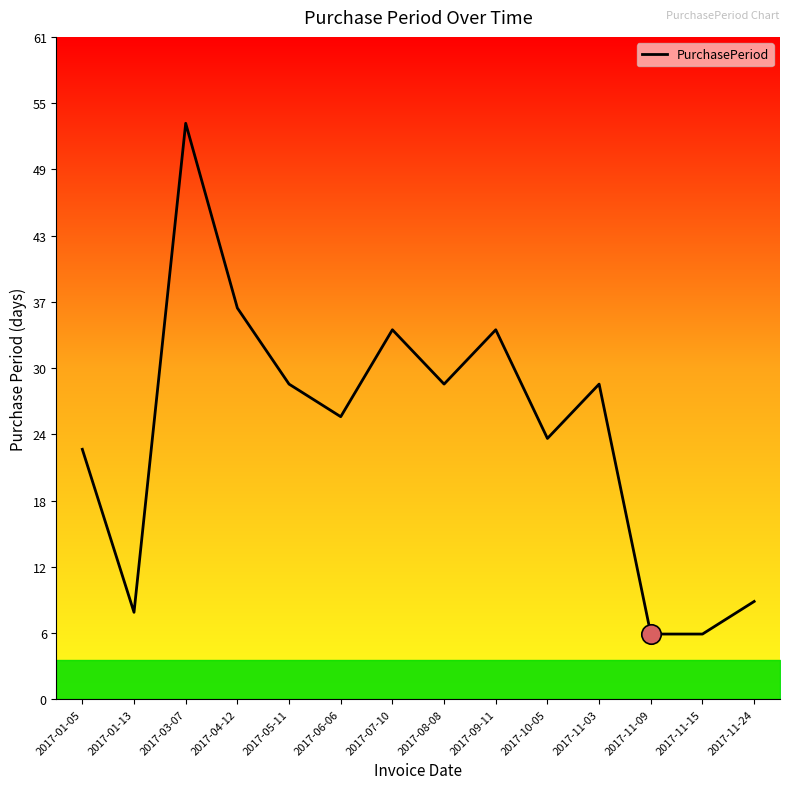

Rank the categories by value from lowest to highest.

2017-11-09, 2017-11-15, 2017-01-13, 2017-11-24, 2017-01-05, 2017-10-05, 2017-06-06, 2017-05-11, 2017-08-08, 2017-11-03, 2017-07-10, 2017-09-11, 2017-04-12, 2017-03-07